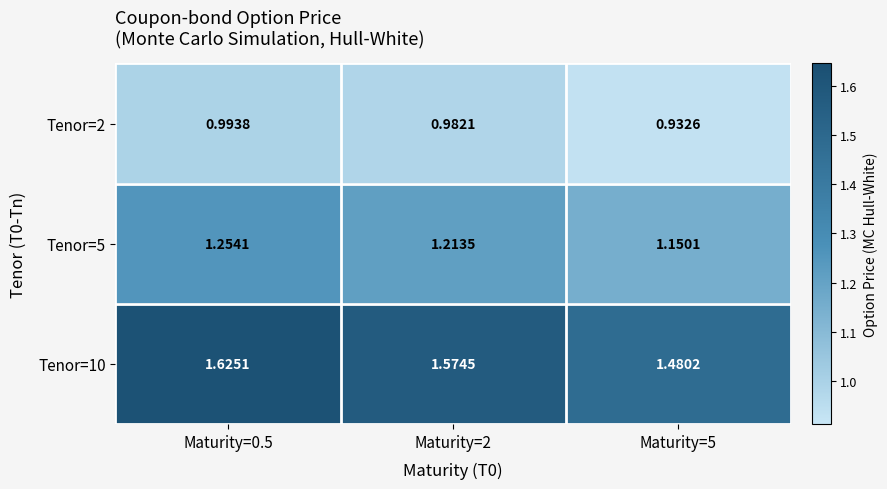

Is the value of Tenor=5 at Maturity=0.5 greater than the value of Tenor=10 at Maturity=5?

No